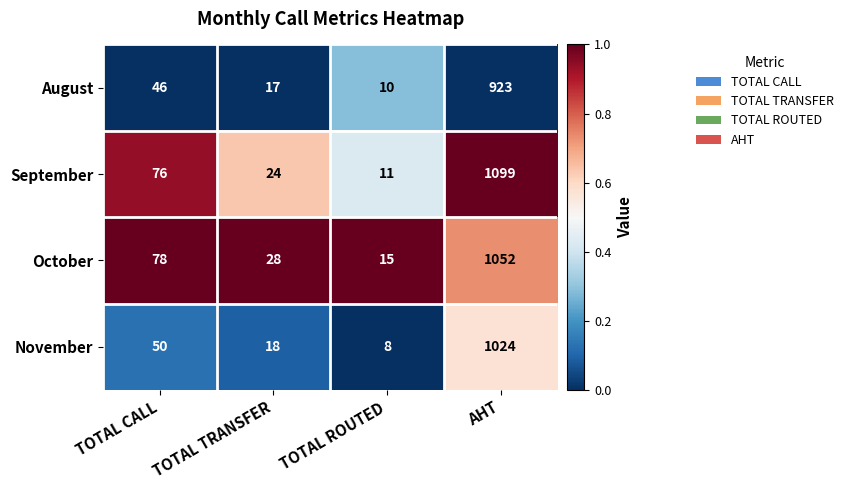

What is the greatest value displayed?

1099